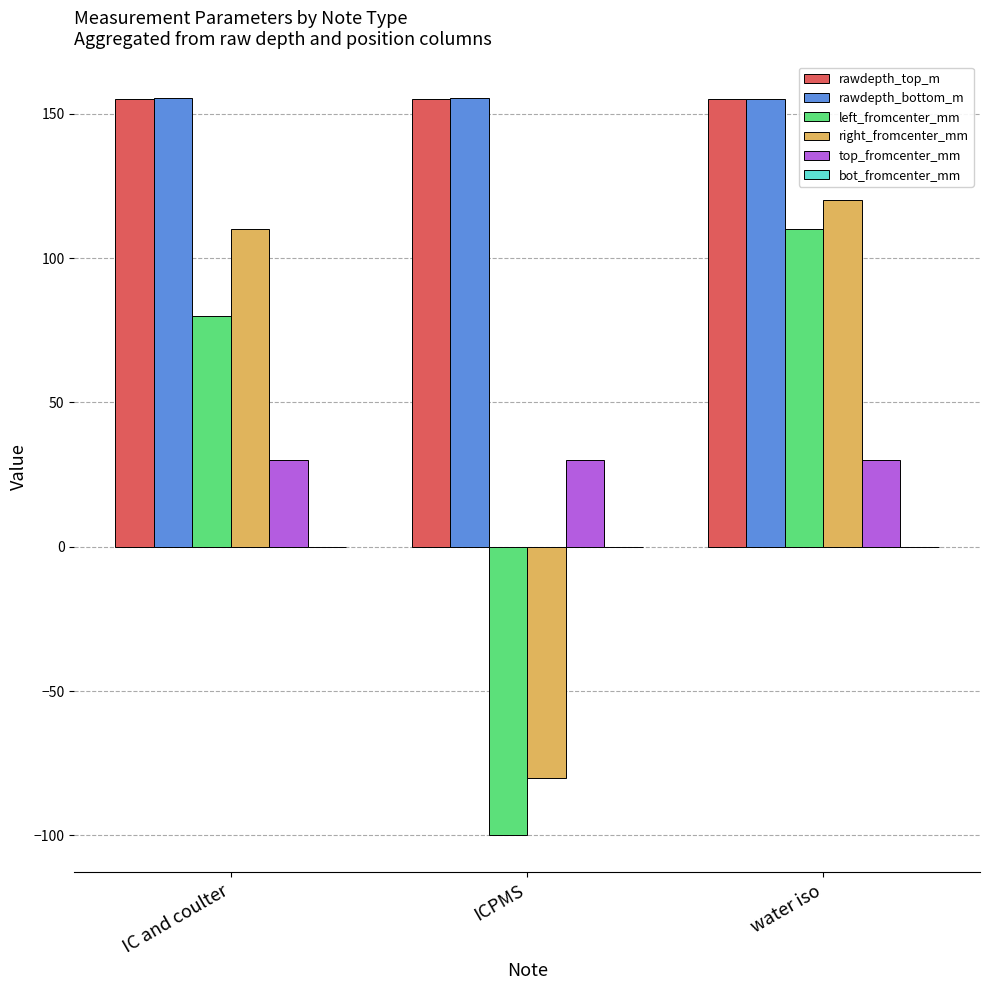

What is the difference between the second highest and minimum values in the right_fromcenter_mm series?

190.0